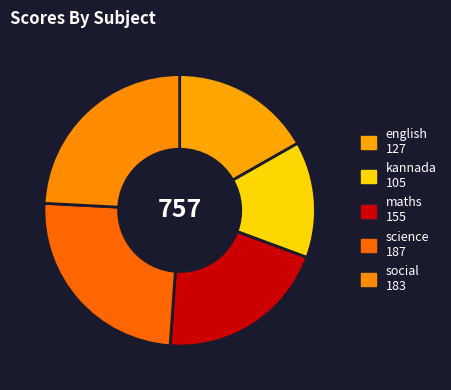

How many slices are in this pie chart?

5